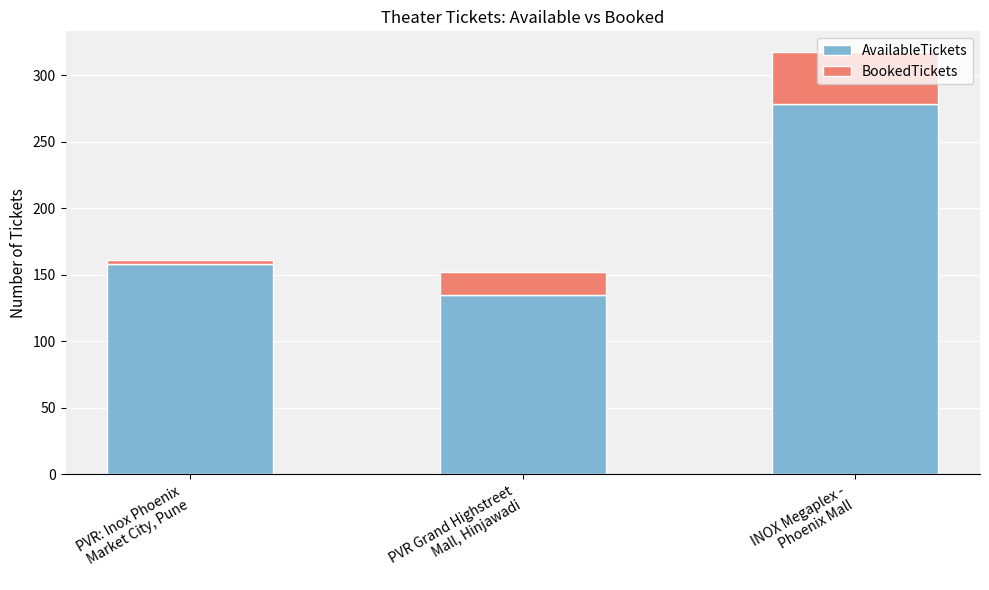

What is the maximum value for AvailableTickets?

278